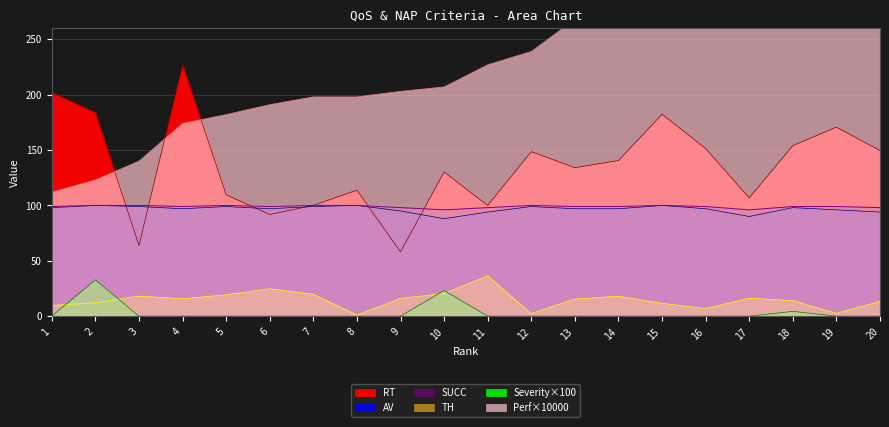

List the labels in order of SUCC value, smallest first.

10, 17, 9, 11, 20, 1, 4, 6, 13, 14, 16, 18, 19, 2, 3, 5, 7, 8, 12, 15